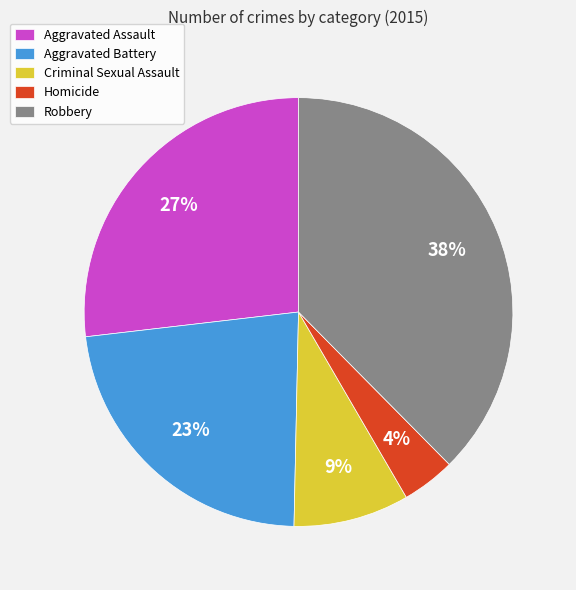

How many slices are in this pie chart?

5